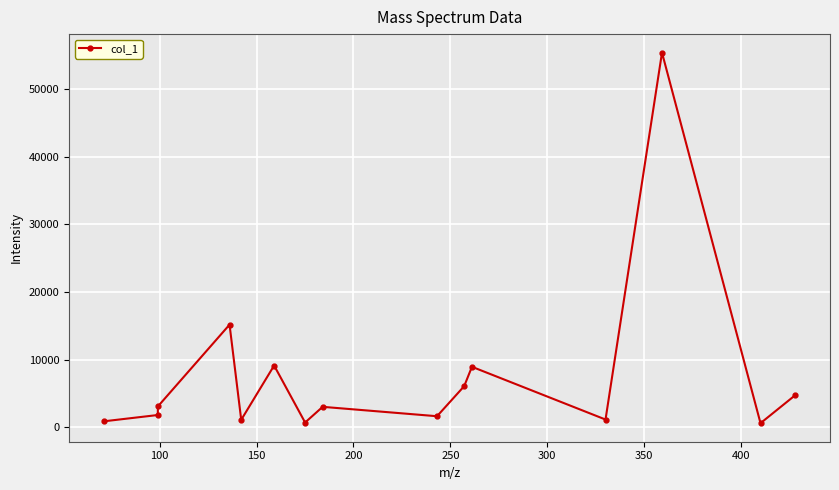

What is the value of the 6th point from the left?

9153.3